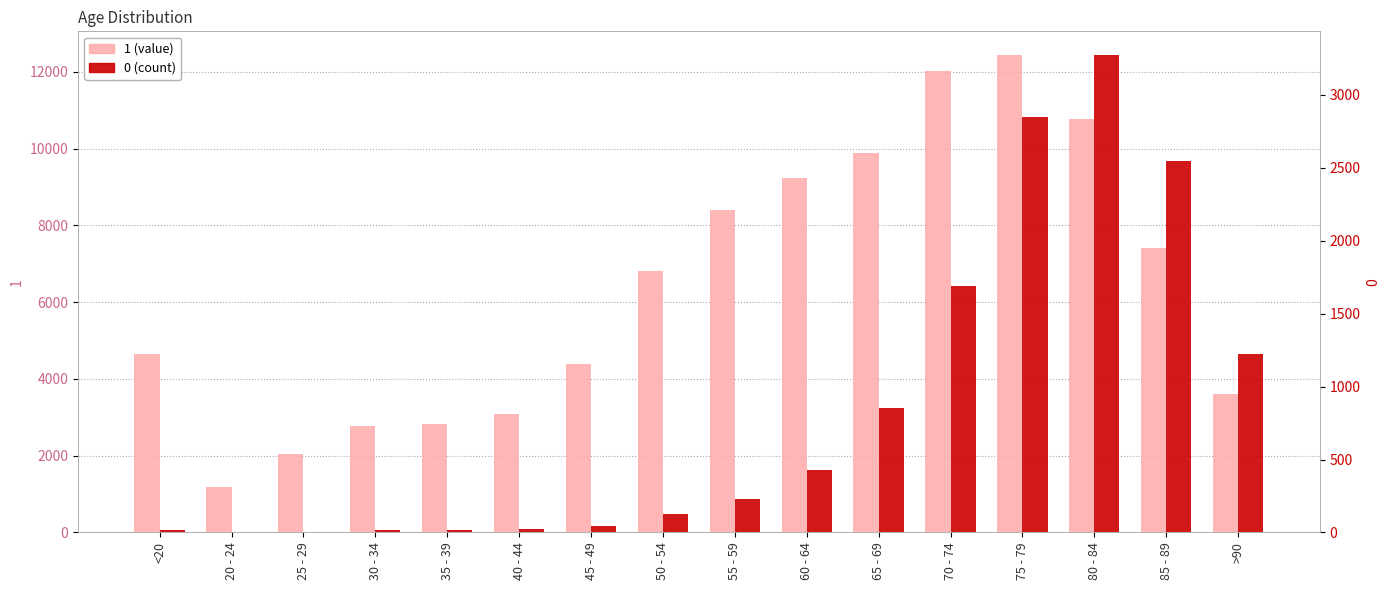

True or false: 1 has a value of 12865 at 55 - 59.

False